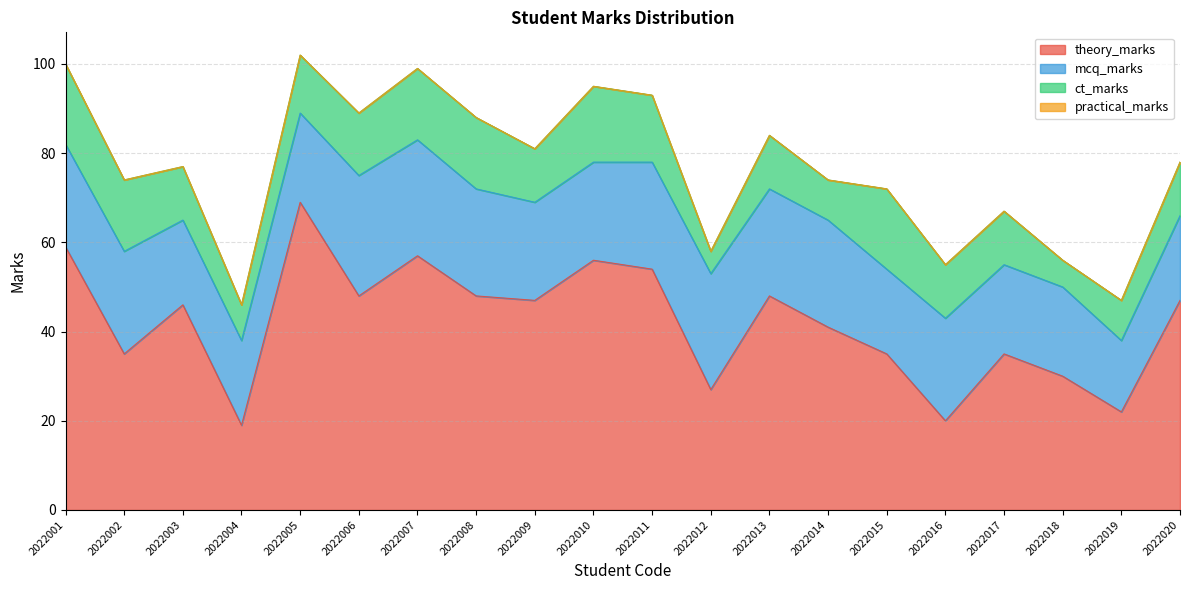

Reading left to right, extract all data points from this chart.

theory_marks: 2022001=59	2022002=35	2022003=46	2022004=19	2022005=69	2022006=48	2022007=57	2022008=48	2022009=47	2022010=56	2022011=54	2022012=27	2022013=48	2022014=41	2022015=35	2022016=20	2022017=35	2022018=30	2022019=22	2022020=47
mcq_marks: 2022001=23	2022002=23	2022003=19	2022004=19	2022005=20	2022006=27	2022007=26	2022008=24	2022009=22	2022010=22	2022011=24	2022012=26	2022013=24	2022014=24	2022015=19	2022016=23	2022017=20	2022018=20	2022019=16	2022020=19
ct_marks: 2022001=18	2022002=16	2022003=12	2022004=8	2022005=13	2022006=14	2022007=16	2022008=16	2022009=12	2022010=17	2022011=15	2022012=5	2022013=12	2022014=9	2022015=18	2022016=12	2022017=12	2022018=6	2022019=9	2022020=12
practical_marks: 2022001=0	2022002=0	2022003=0	2022004=0	2022005=0	2022006=0	2022007=0	2022008=0	2022009=0	2022010=0	2022011=0	2022012=0	2022013=0	2022014=0	2022015=0	2022016=0	2022017=0	2022018=0	2022019=0	2022020=0